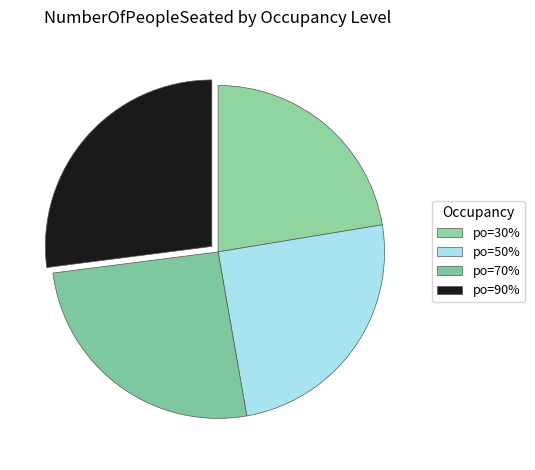

How many slices are in this pie chart?

4